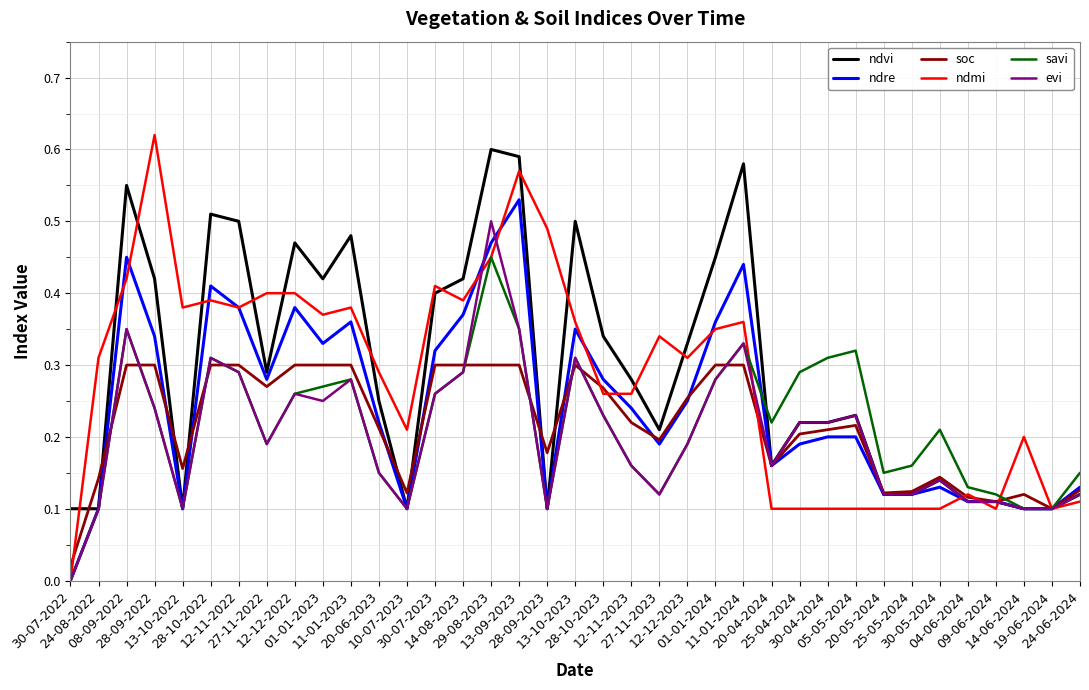

What is the total value across all series at 30-05-2024?

0.9